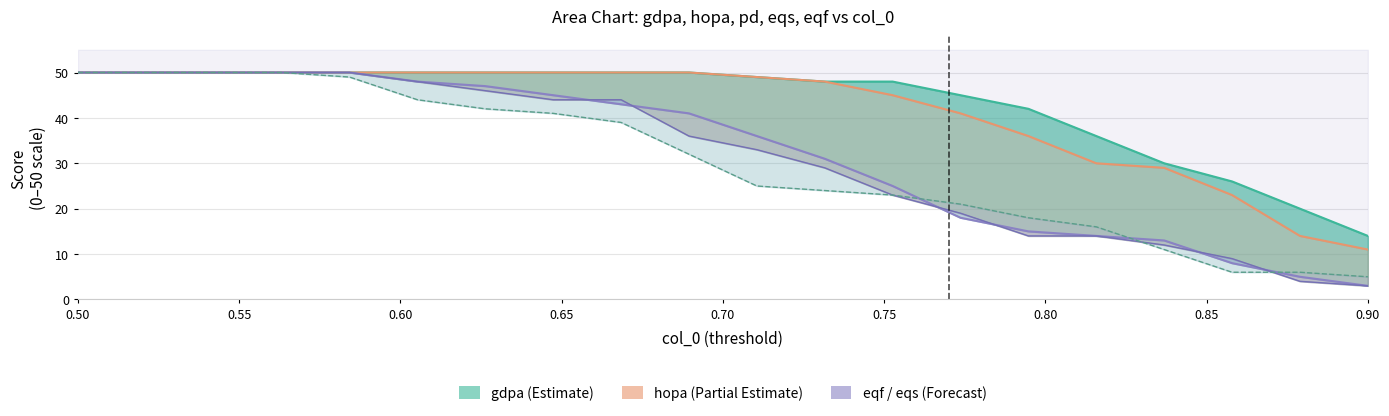

Does the chart display data point markers on the line(s)?

No